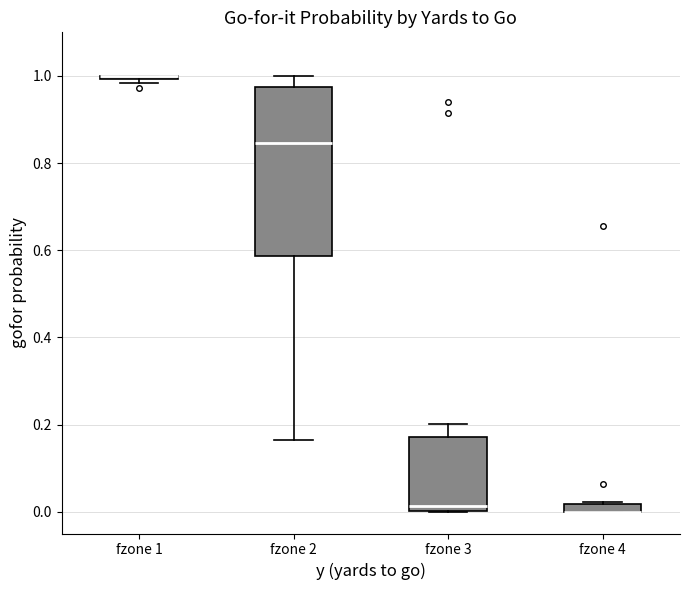

Which box is the tallest, from its lower edge to its upper edge?

fzone 2